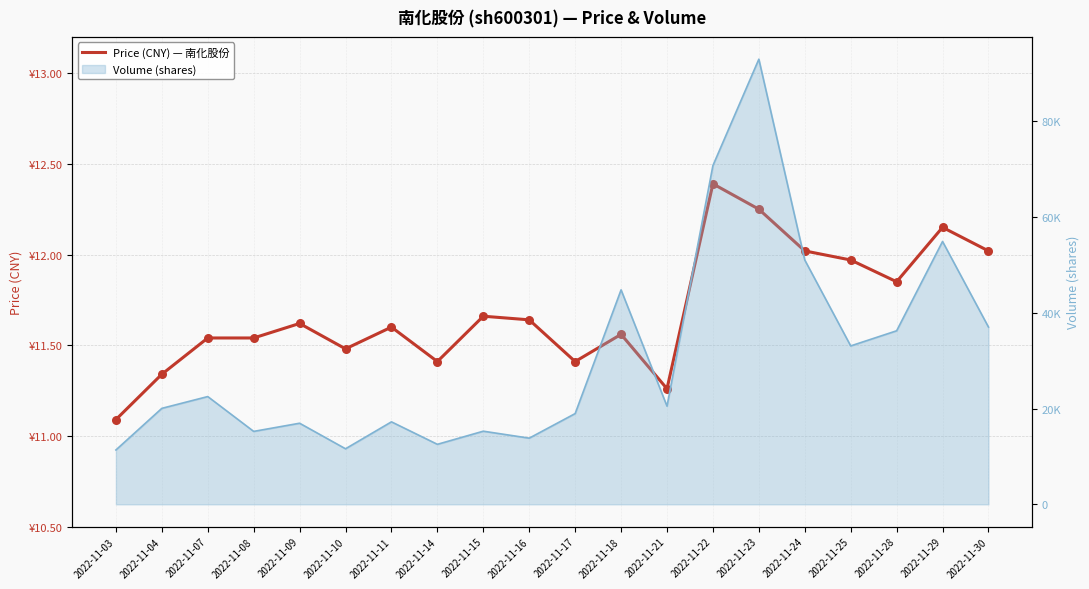

What is the ratio of the value at 2022-11-03 to the value at 2022-11-21?

1.0